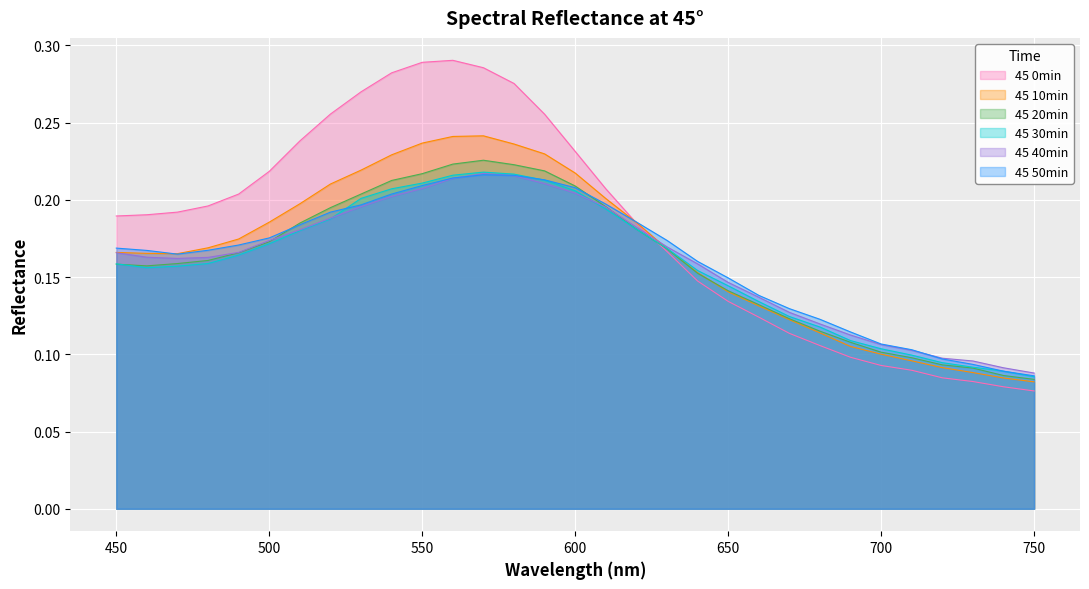

What are all the series names shown in the legend?

45 0min, 45 10min, 45 20min, 45 30min, 45 40min, 45 50min